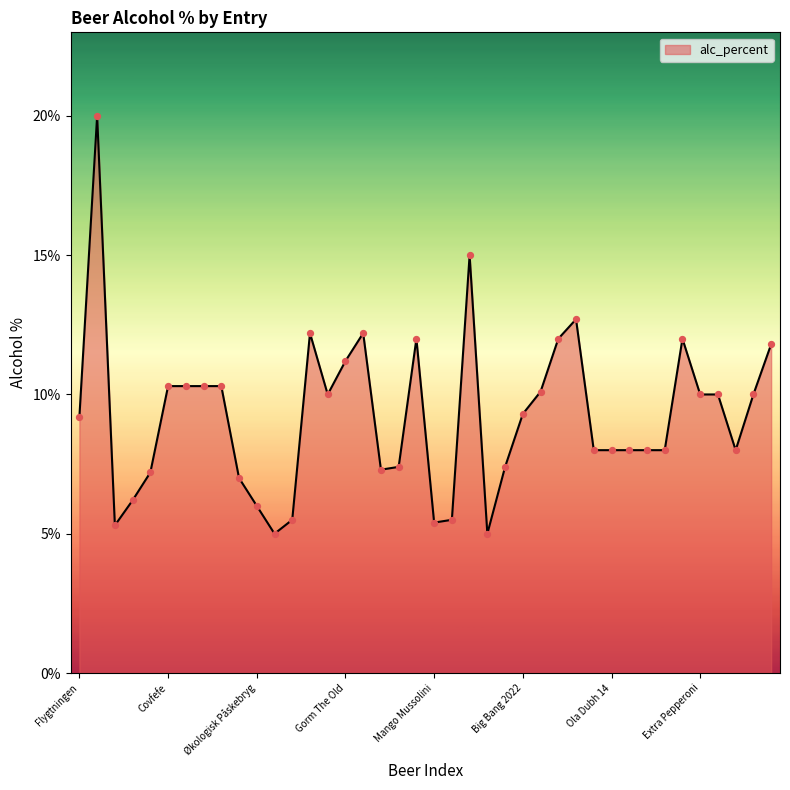

What is the greatest value displayed?

20.0